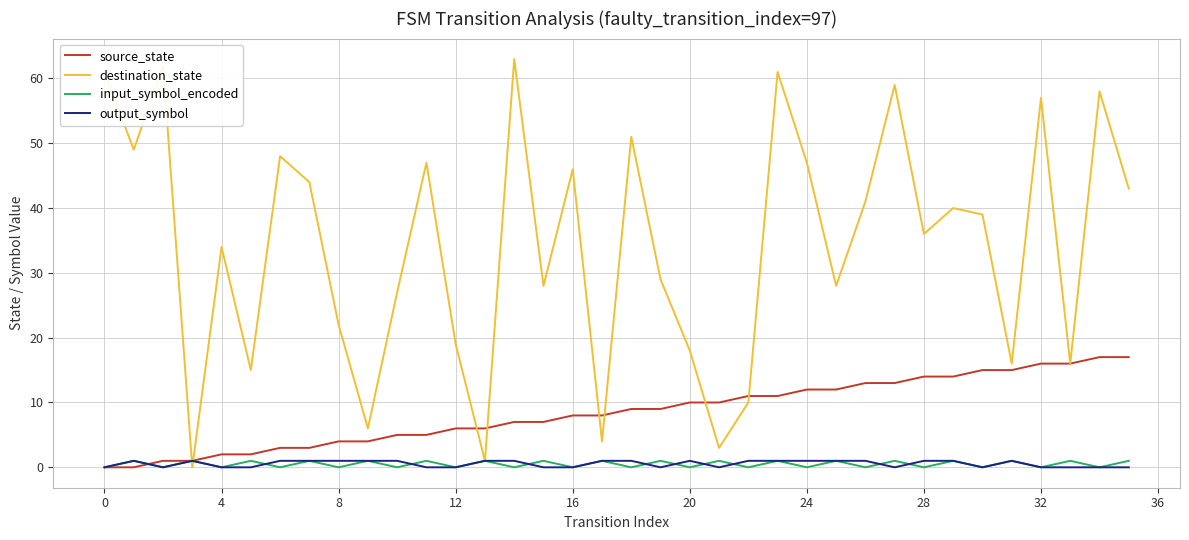

Is this an area chart (filled region under the line)?

No